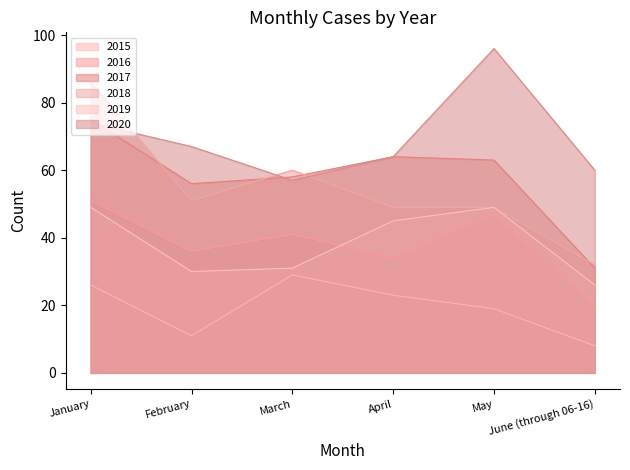

Rank the series at June (through 06-16) from highest to lowest value.

2020, 2018, 2017, 2019, 2016, 2015